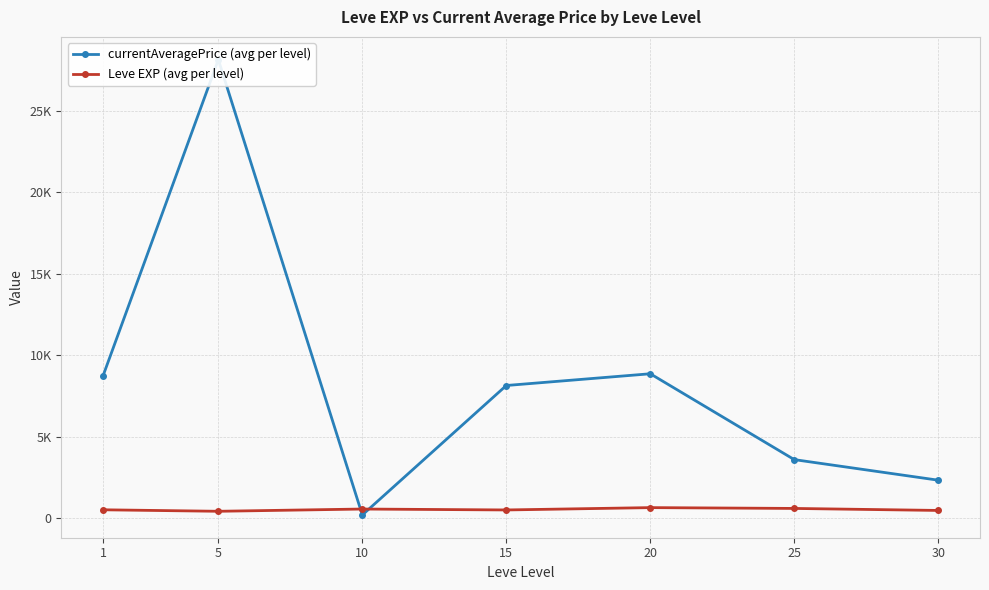

At which category is the sum across all series the highest?

5